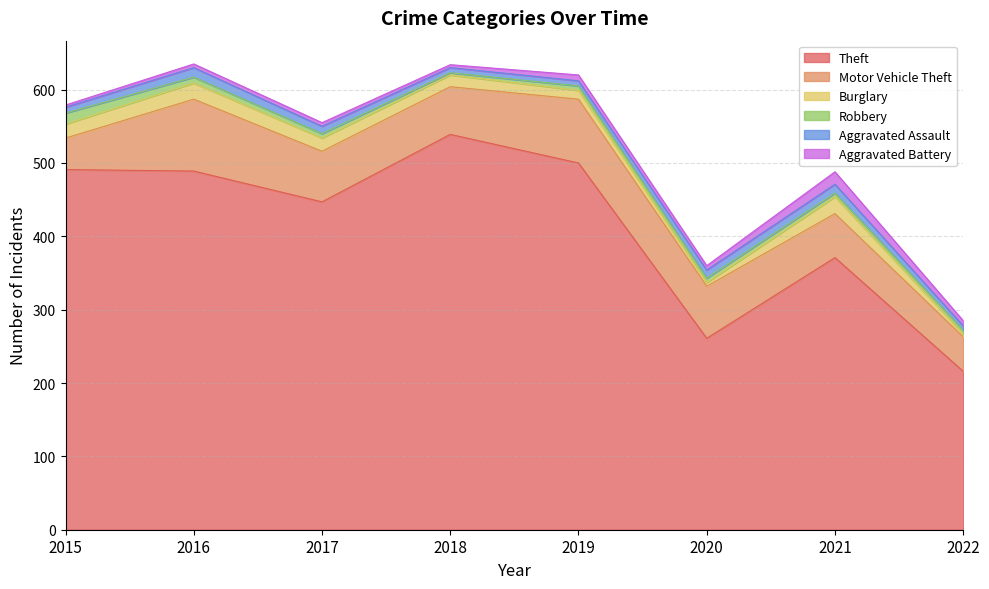

At which label does Theft reach its minimum?

2022